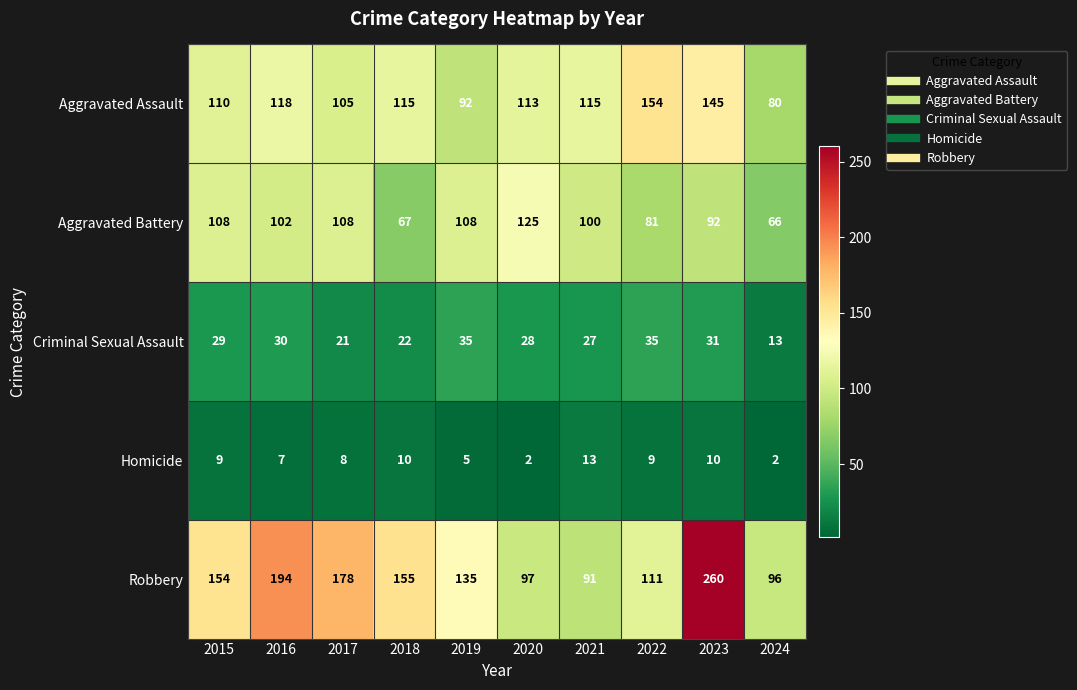

Which category has the highest value across all series?

2023